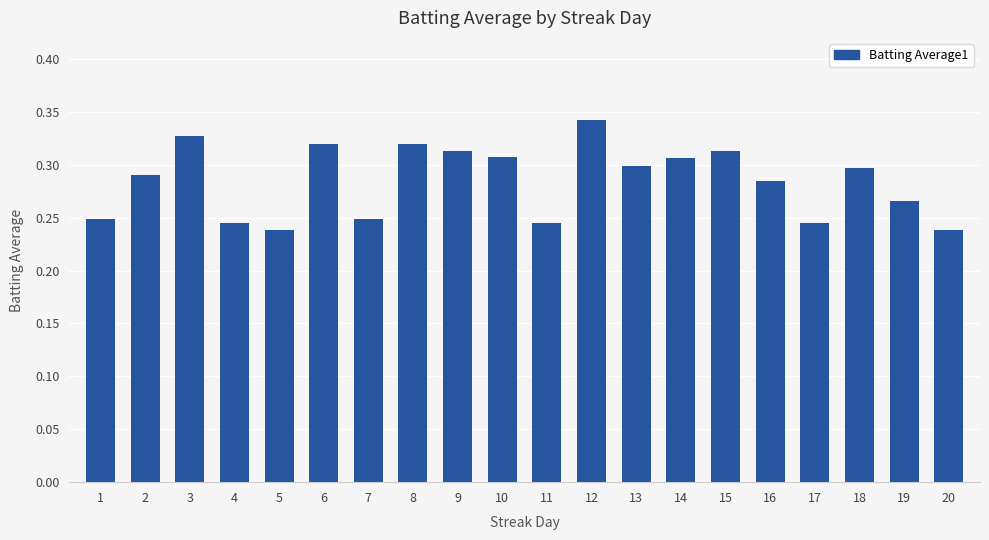

At which category does the chart reach its peak across all series?

12